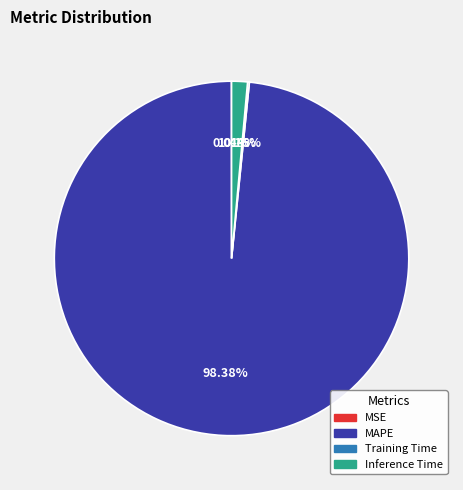

What portion of the pie excludes MAPE?

1.6%